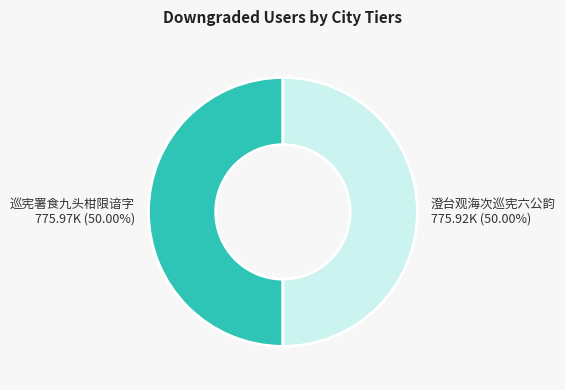

Combined, do 巡宪署食九头柑限谙字 and 澄台观海次巡宪六公韵 account for over 50%?

Yes